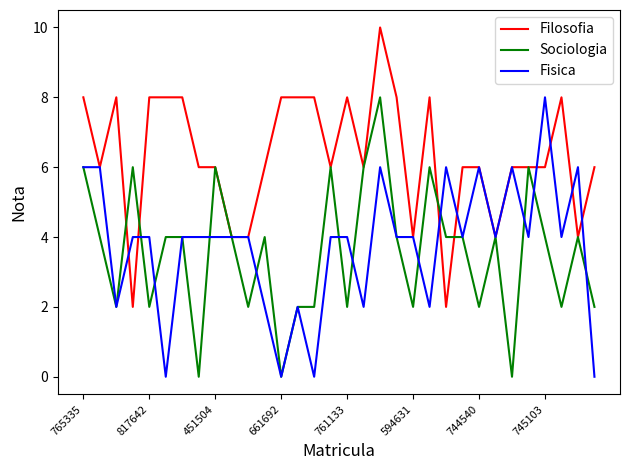

Which series has the largest total across all categories?

Filosofia